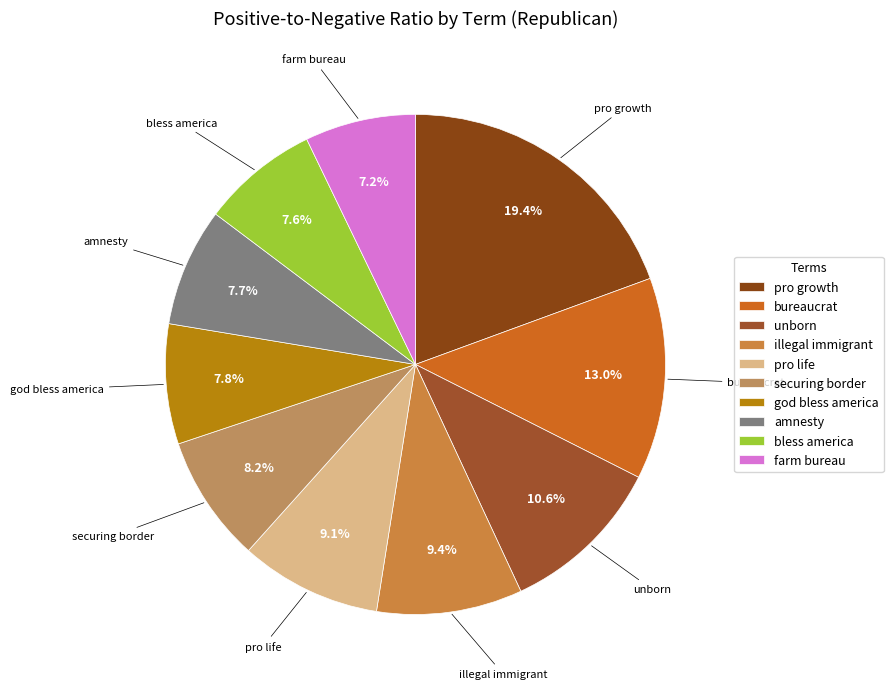

Is there a majority slice in this chart?

No